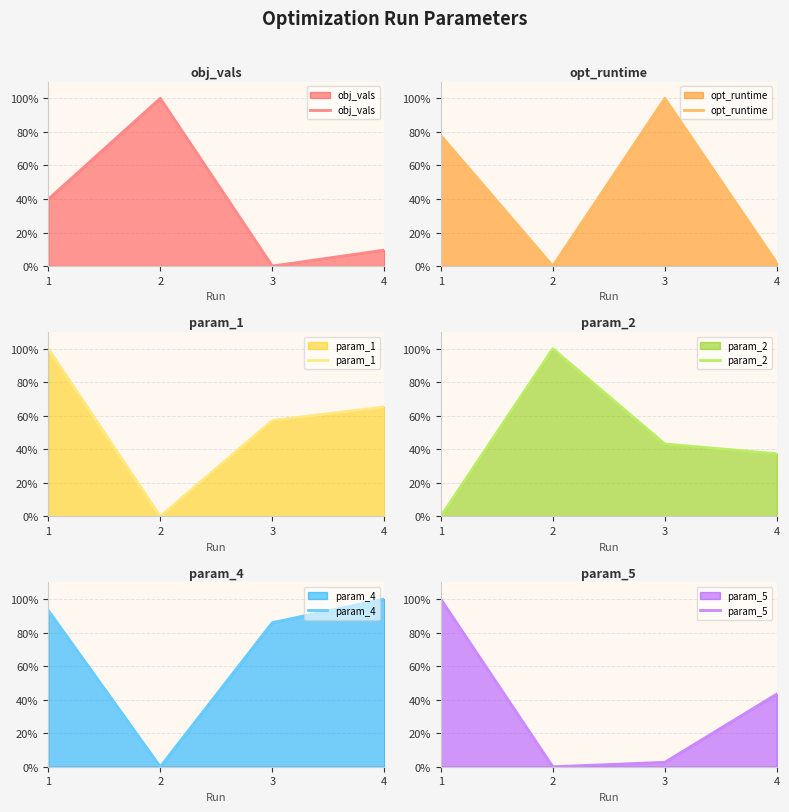

Which has a higher value, 4 or 1?

1